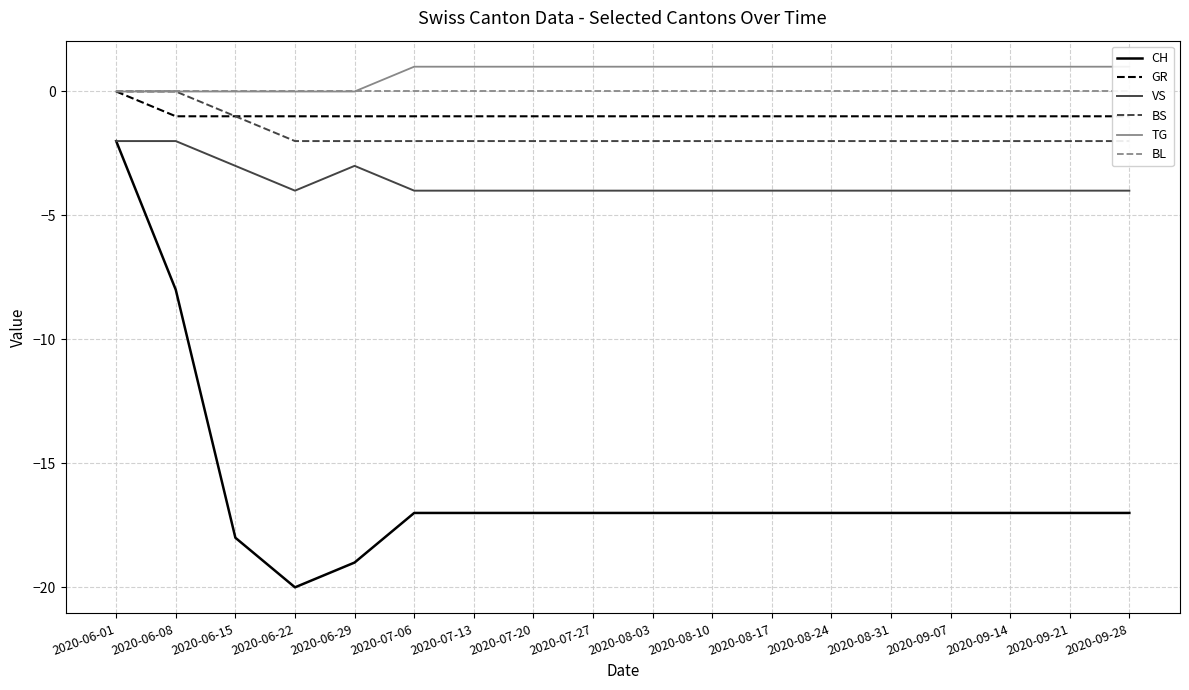

True or false: GR and BS cross at least once.

False